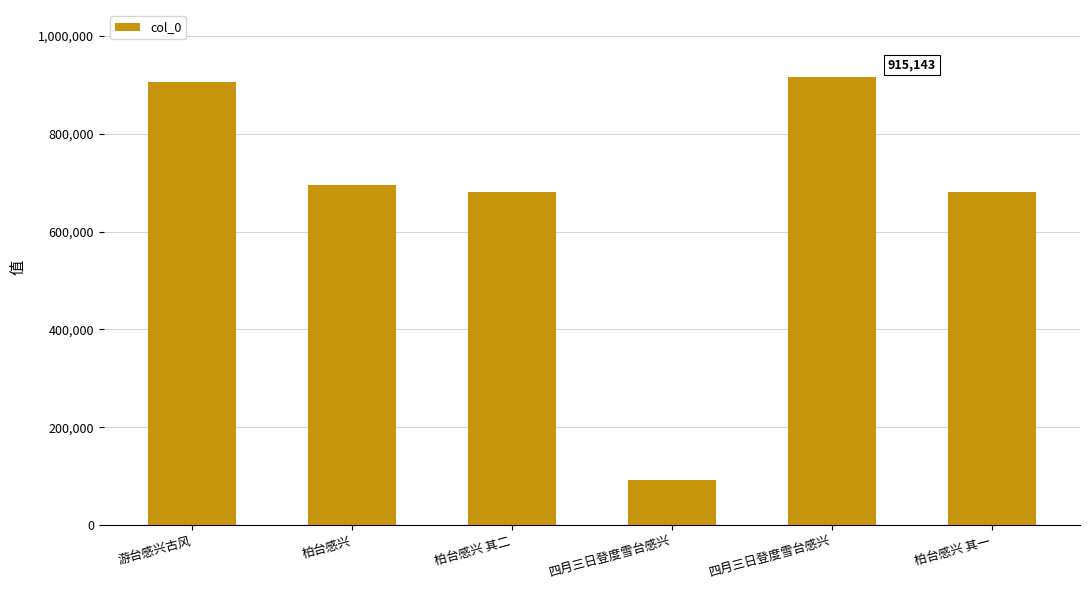

True or false: the data shows 681669 at 柏台感兴 其一.

True